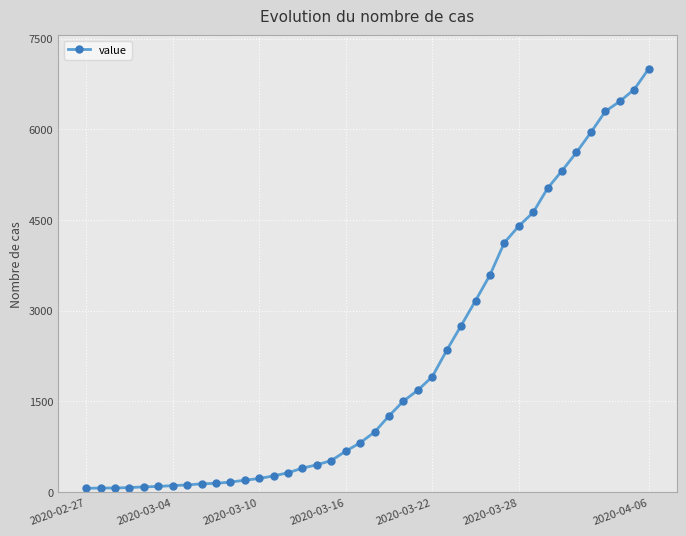

What is the average value?

2142